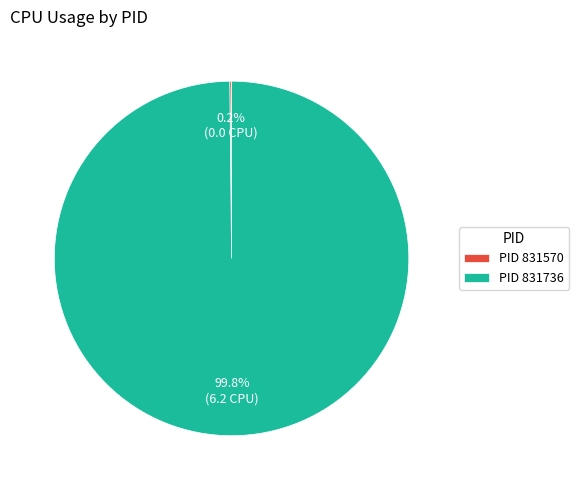

What is the largest slice in the pie chart?

PID 831736